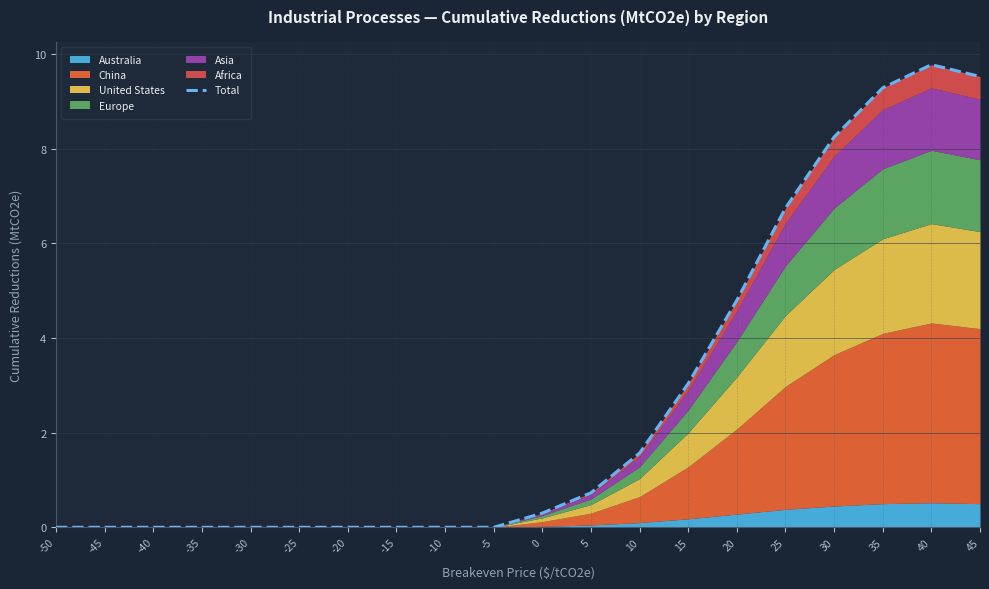

What is the sum of all values?

54.0